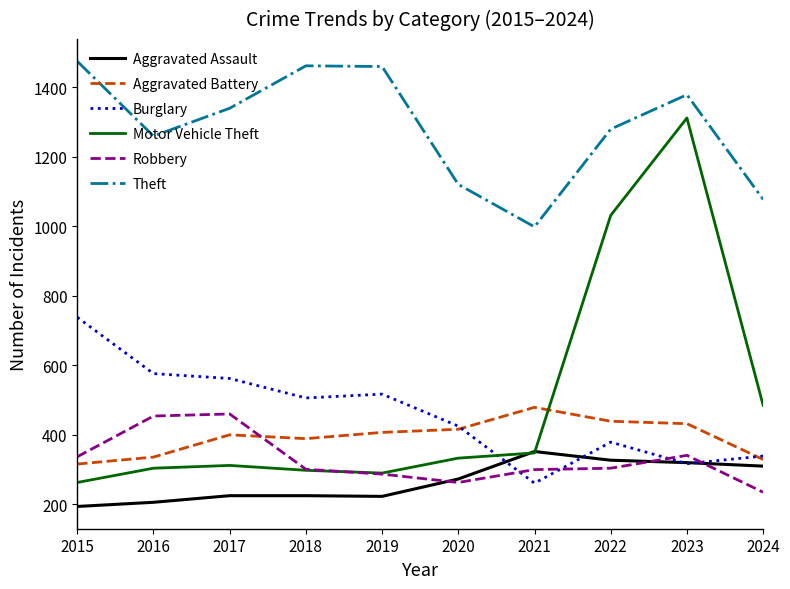

What is the average value of the Aggravated Assault series?

266